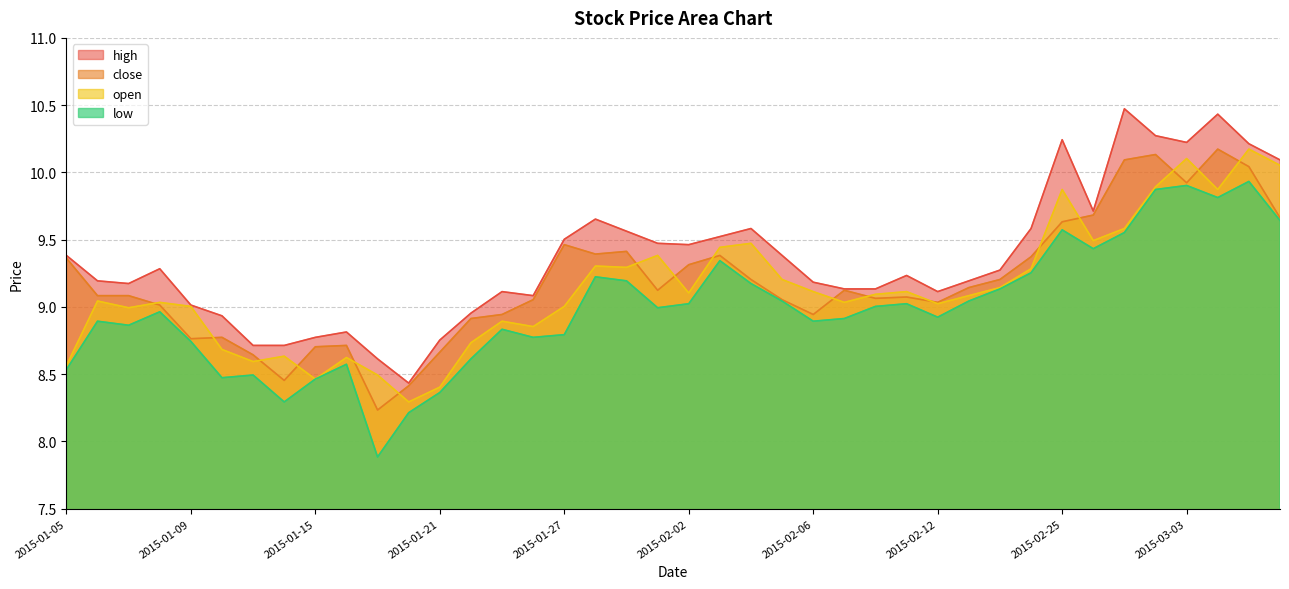

How many lines are shown in the chart?

4